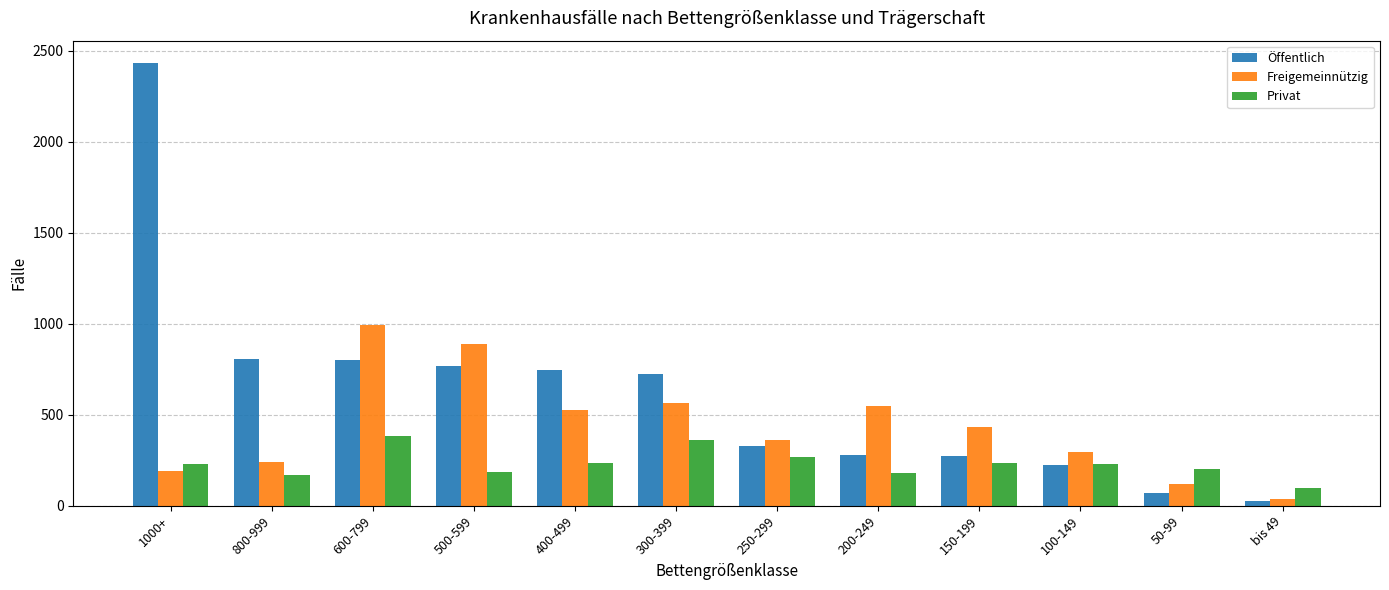

The value of Freigemeinnützig at bis 49 is 35. True or false?

True